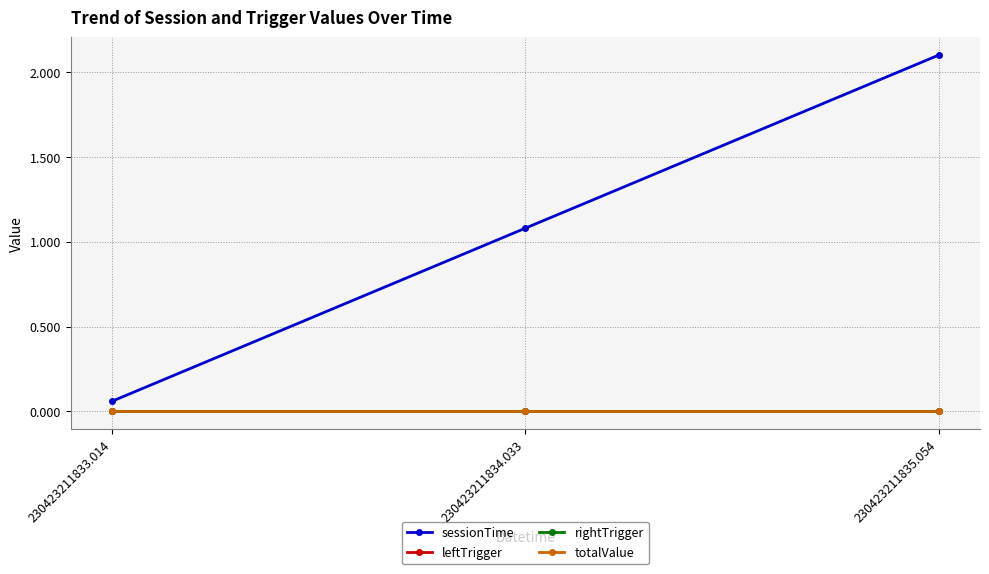

At how many categories does at least one series exceed 0?

3